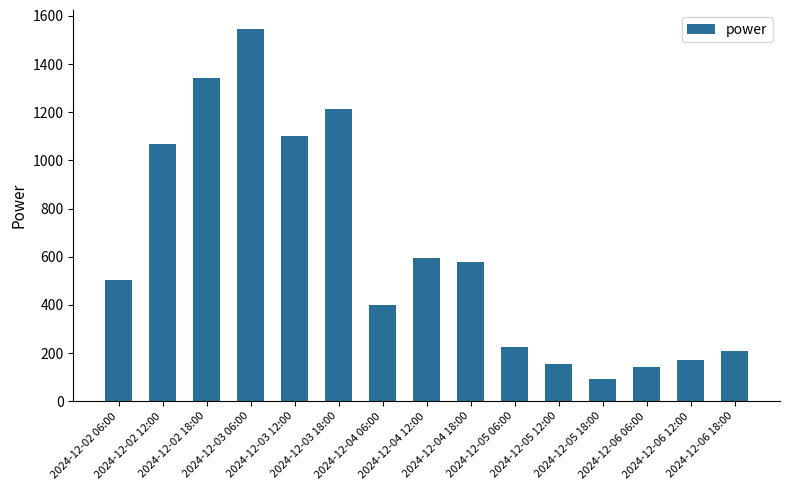

What is the change in value from 2024-12-04 18:00 to 2024-12-05 12:00?

-425.5